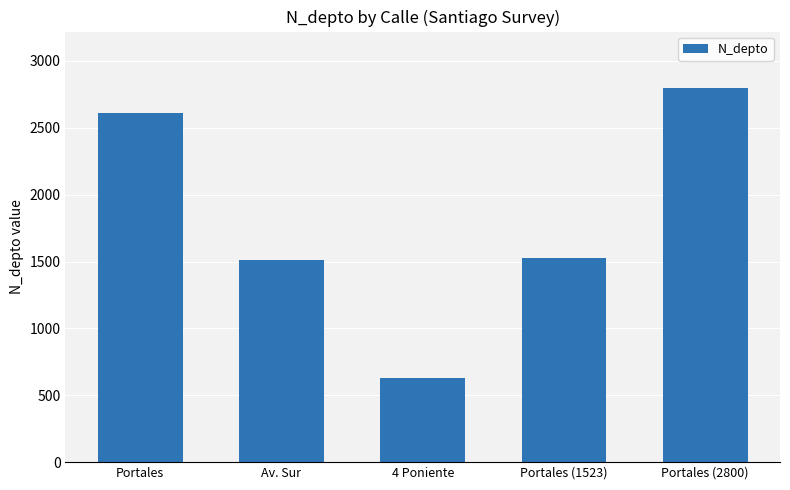

What is the maximum value shown in the chart?

2800